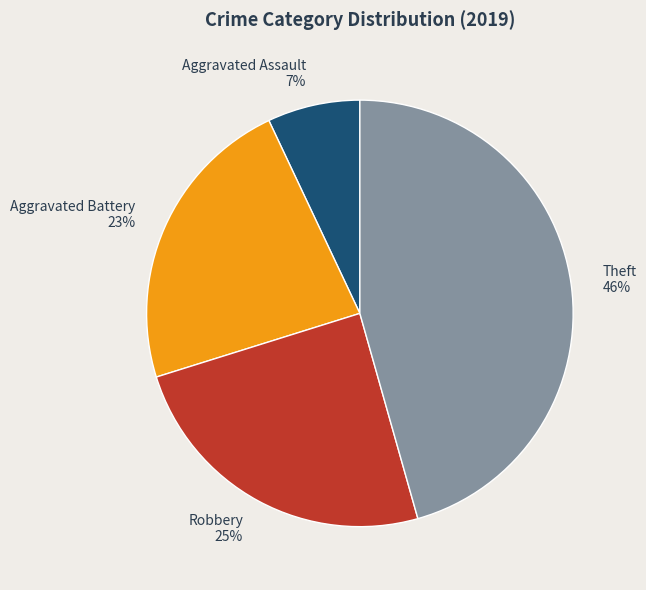

To the nearest percent, what percentage of the pie is Aggravated Battery?

23%